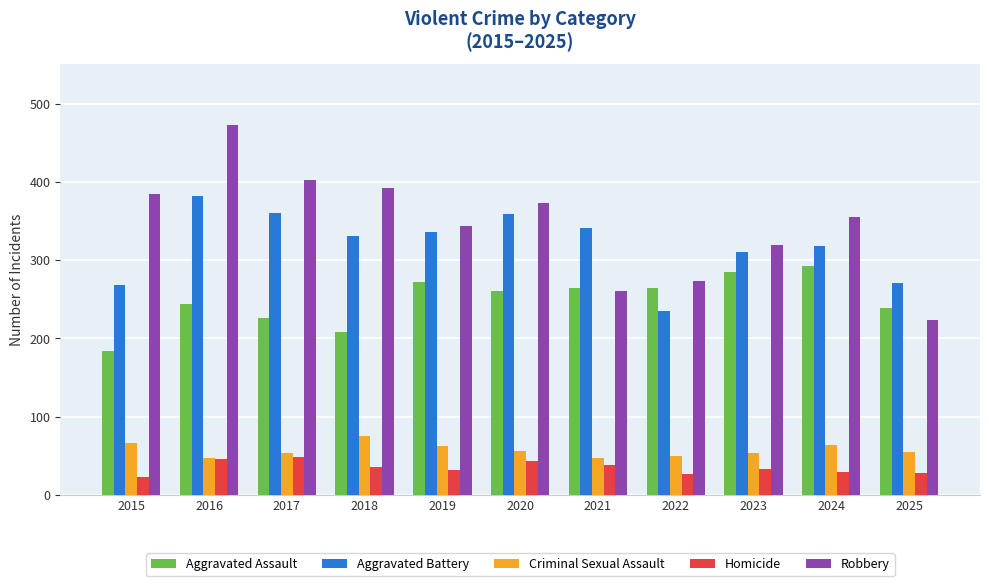

What is the smallest value displayed?

23